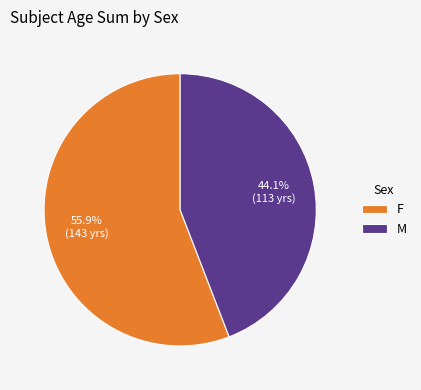

How many slices are in this pie chart?

2